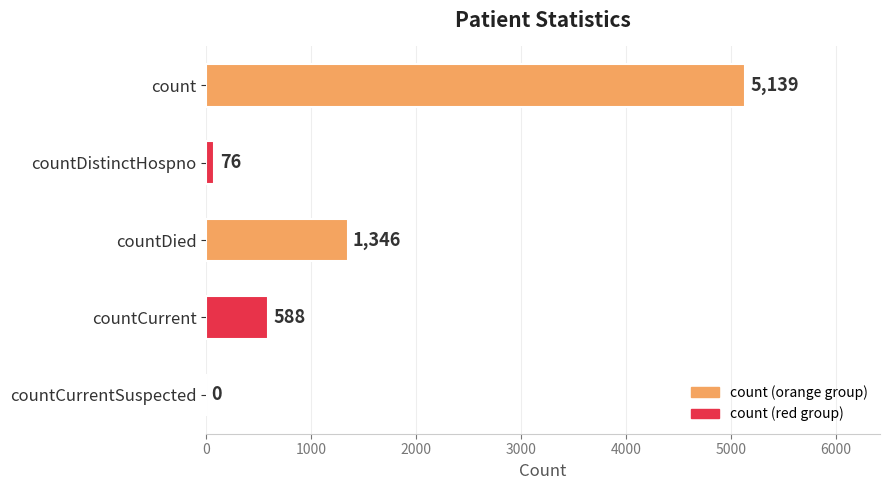

True or false: the data shows 0 at countCurrentSuspected.

True